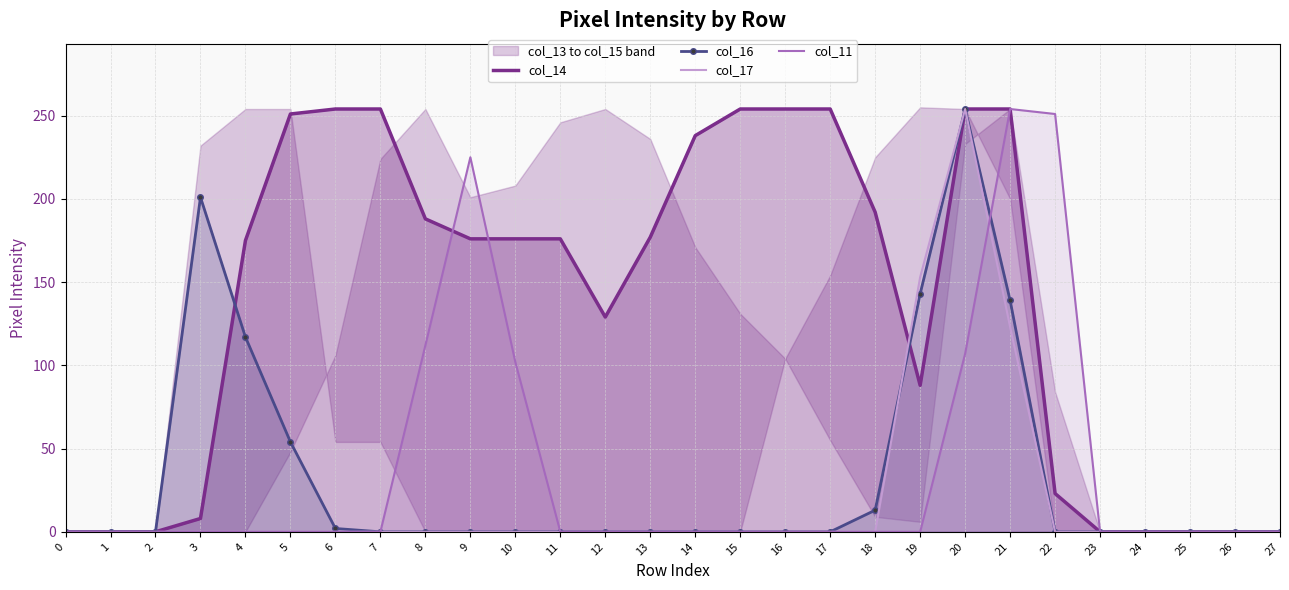

The col_17 series shows 153 at 19. True or false?

True